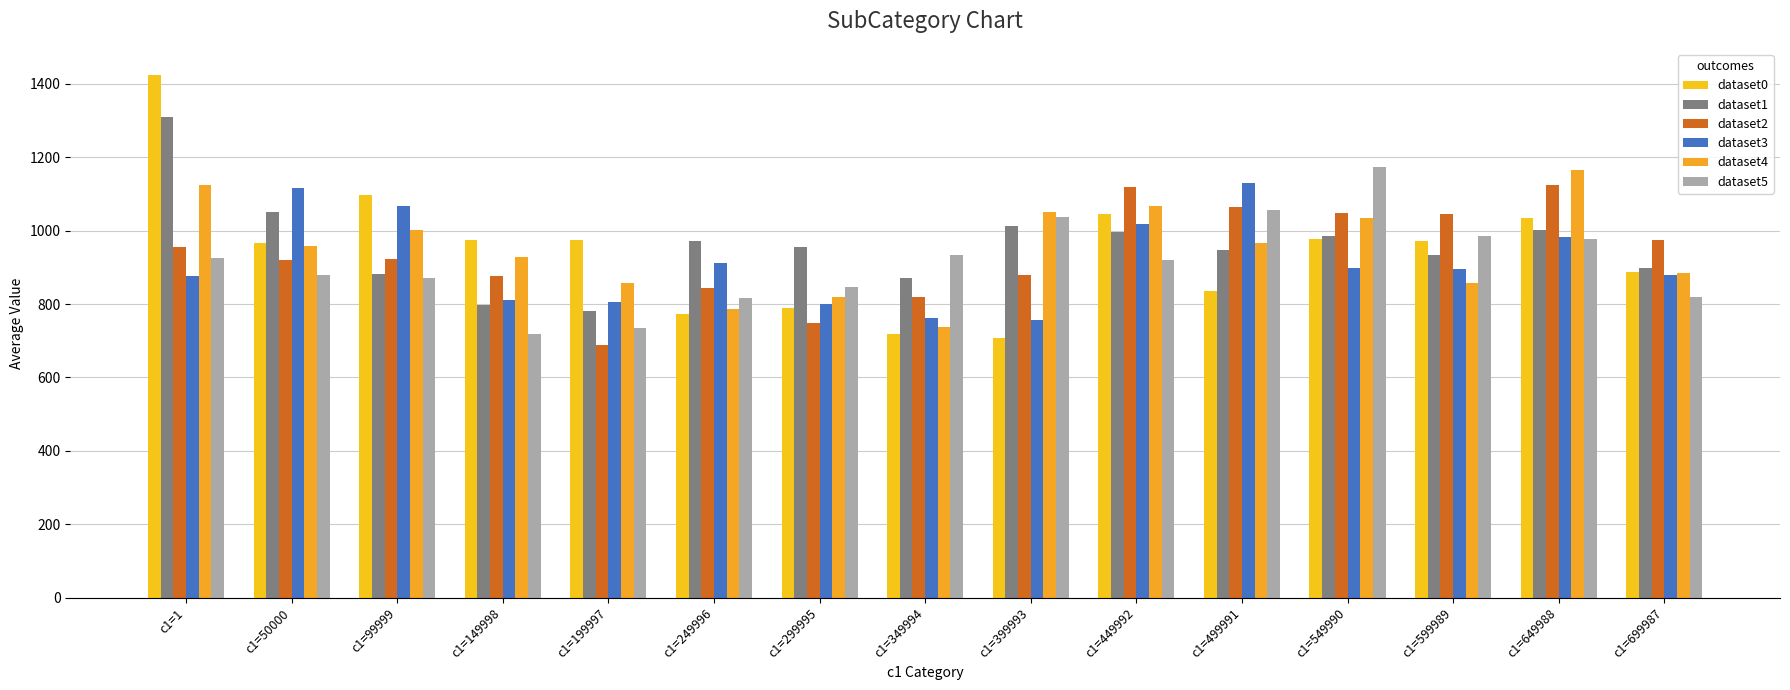

How many bars are there in each group?

6